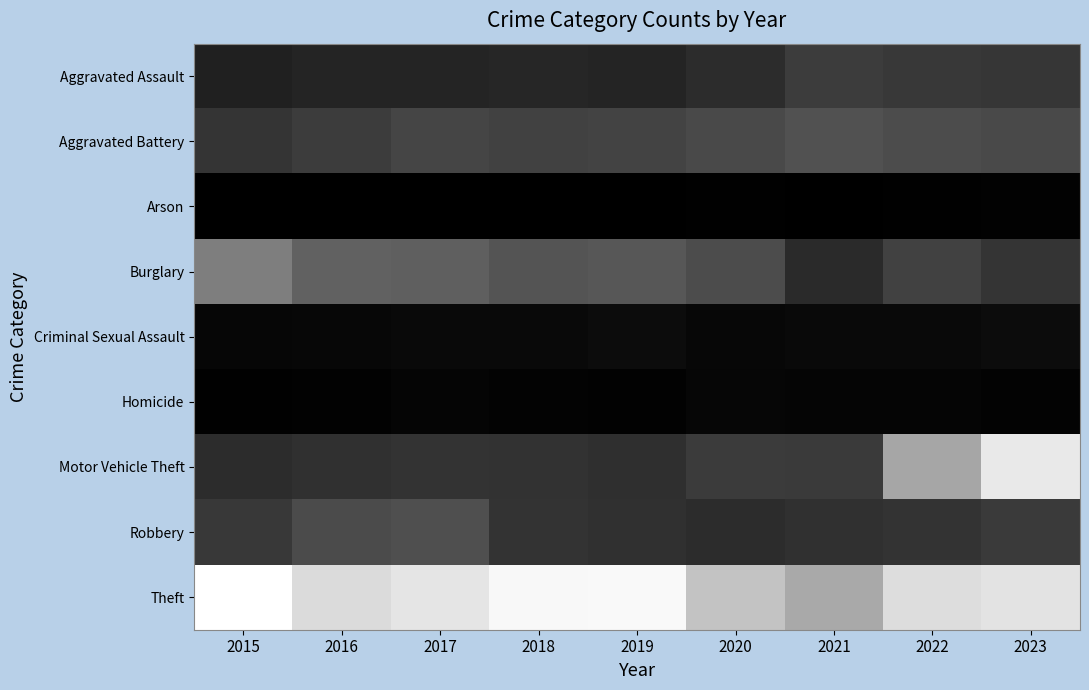

At how many categories does at least one series exceed 56?

9